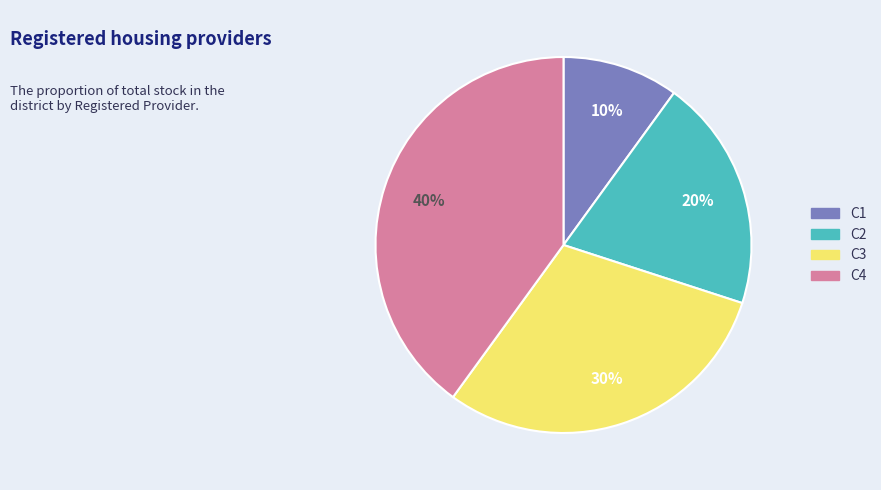

To the nearest percent, what is the average slice percentage?

25%